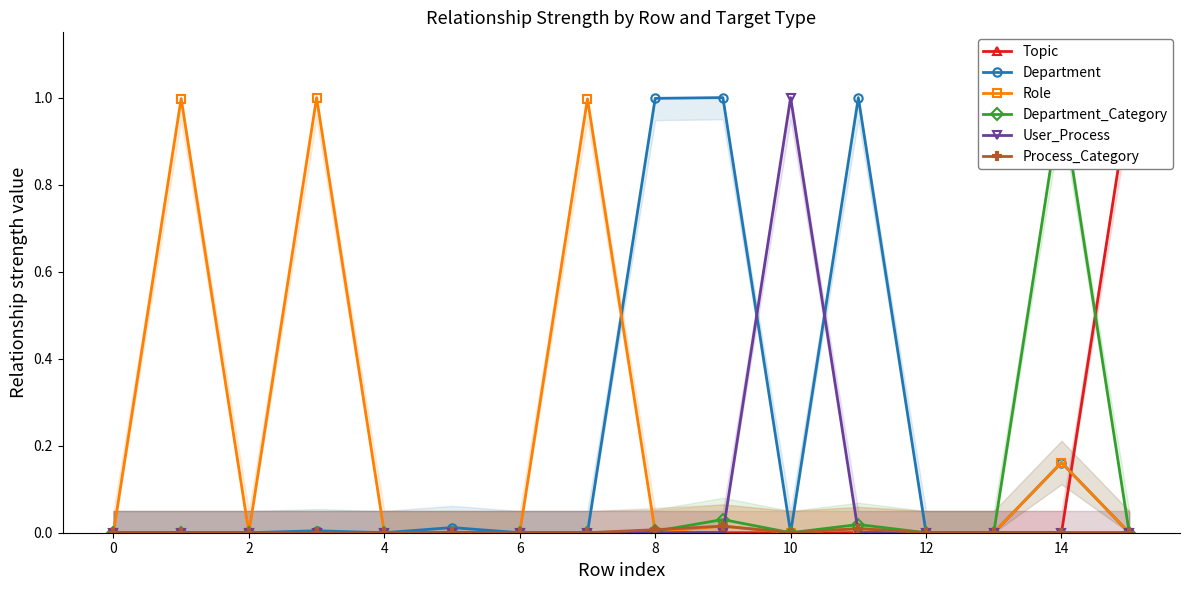

How many lines are shown in the chart?

6